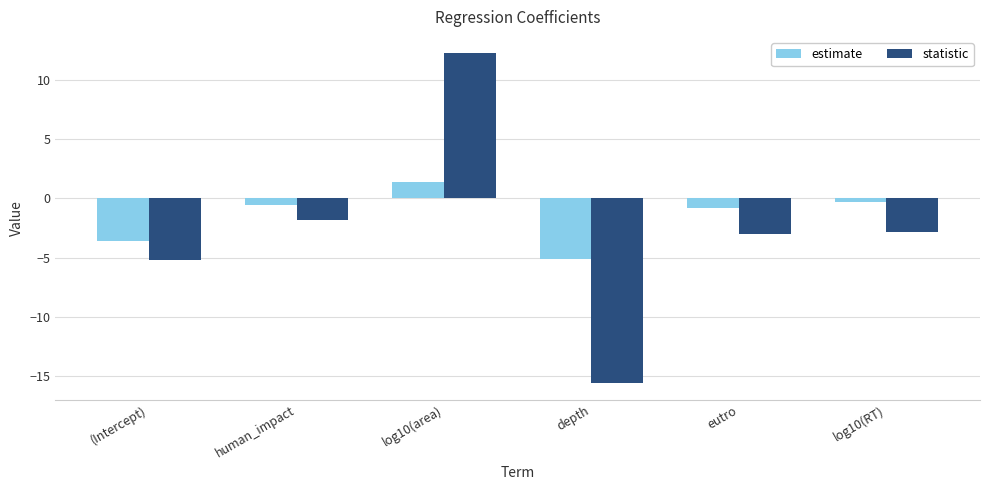

The statistic series shows -1.3 at log10(RT). True or false?

False